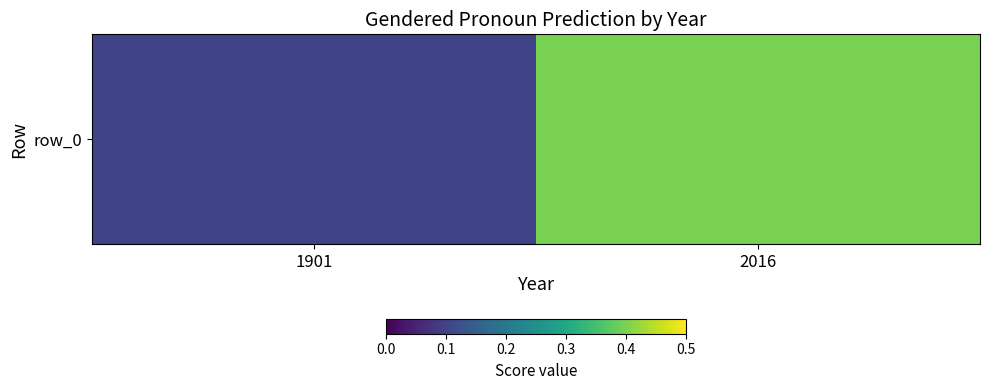

List the labels in order of value, smallest first.

1901, 2016